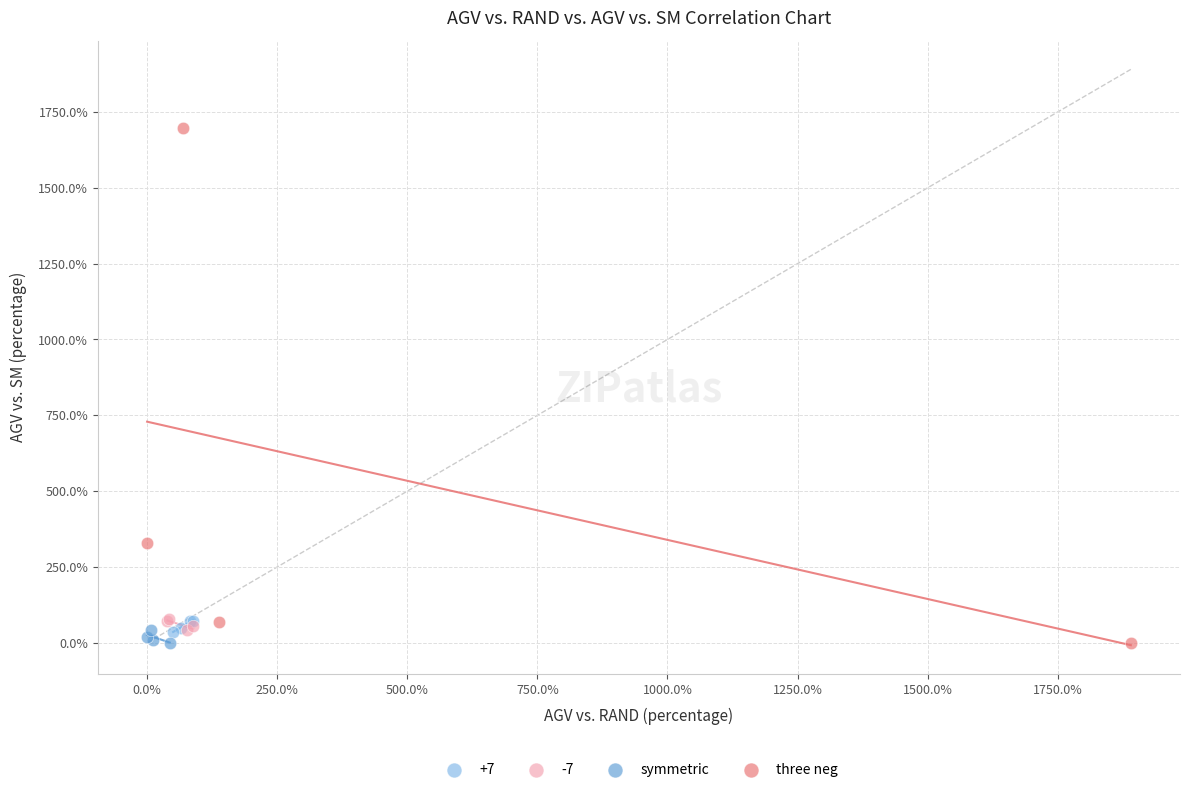

Which series reaches the maximum Y coordinate?

three neg